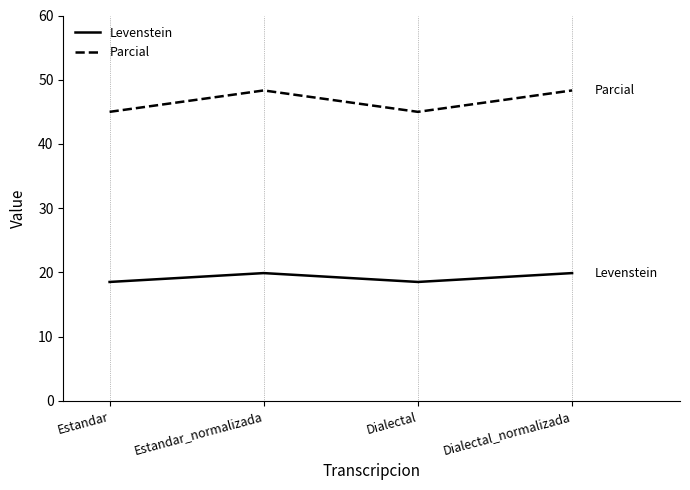

What value does the Parcial series have at Dialectal?

45.0